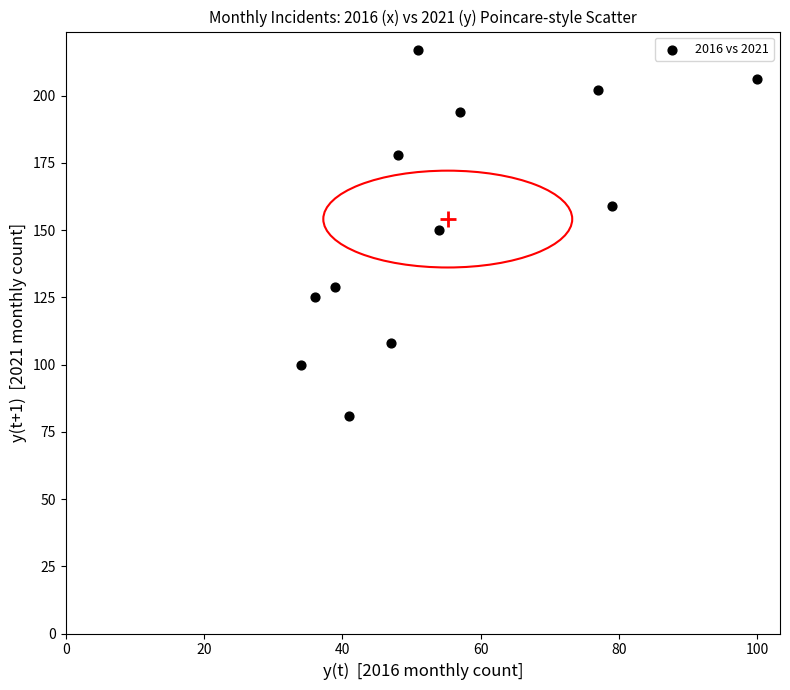

What is the average Y value?

154